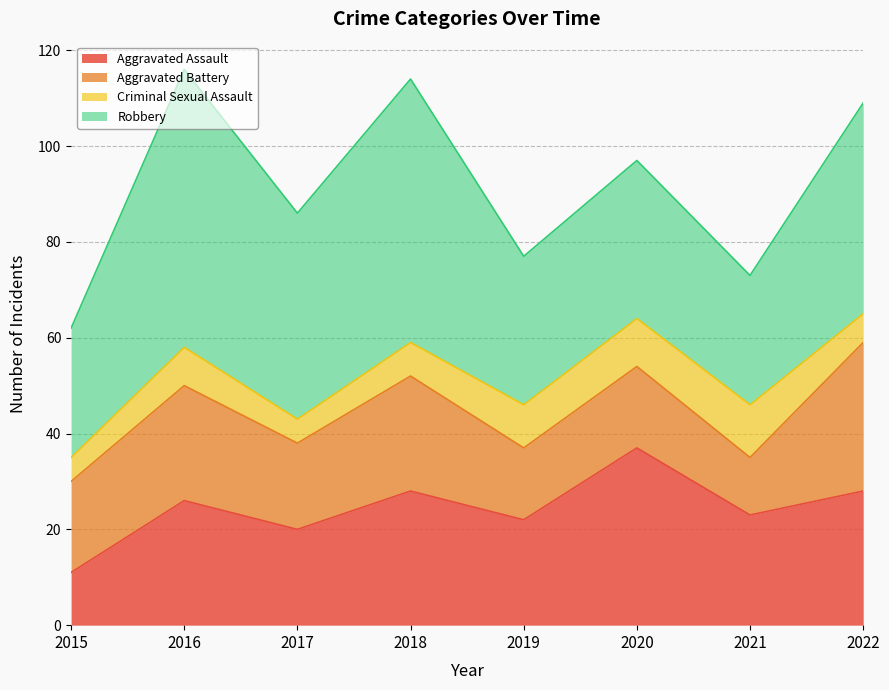

What are all the series names shown in the legend?

Aggravated Assault, Aggravated Battery, Criminal Sexual Assault, Robbery